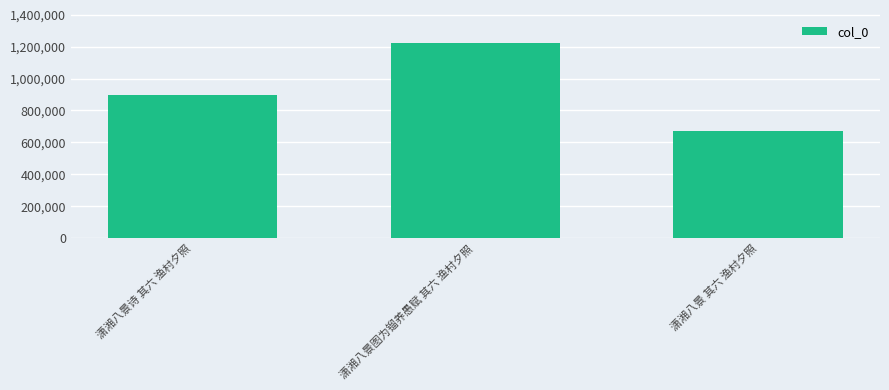

What value does the data have at 潇湘八景诗 其六 渔村夕照, to the nearest 10?

899890